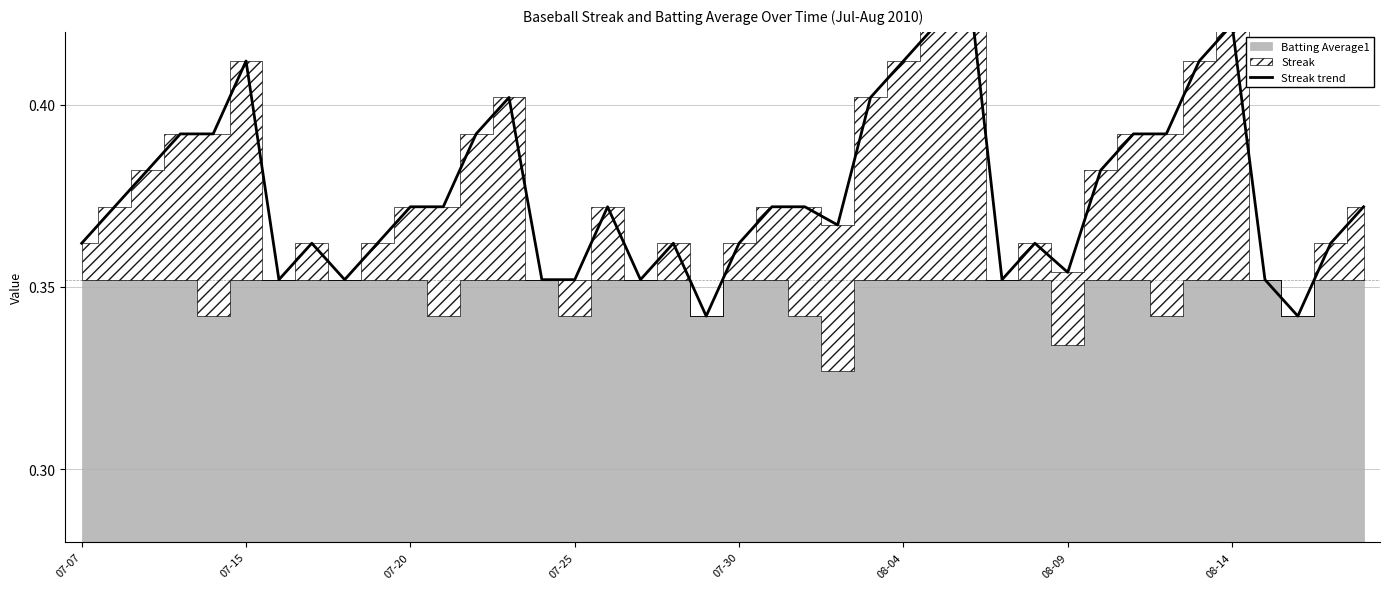

What is the smallest value displayed?

0.3